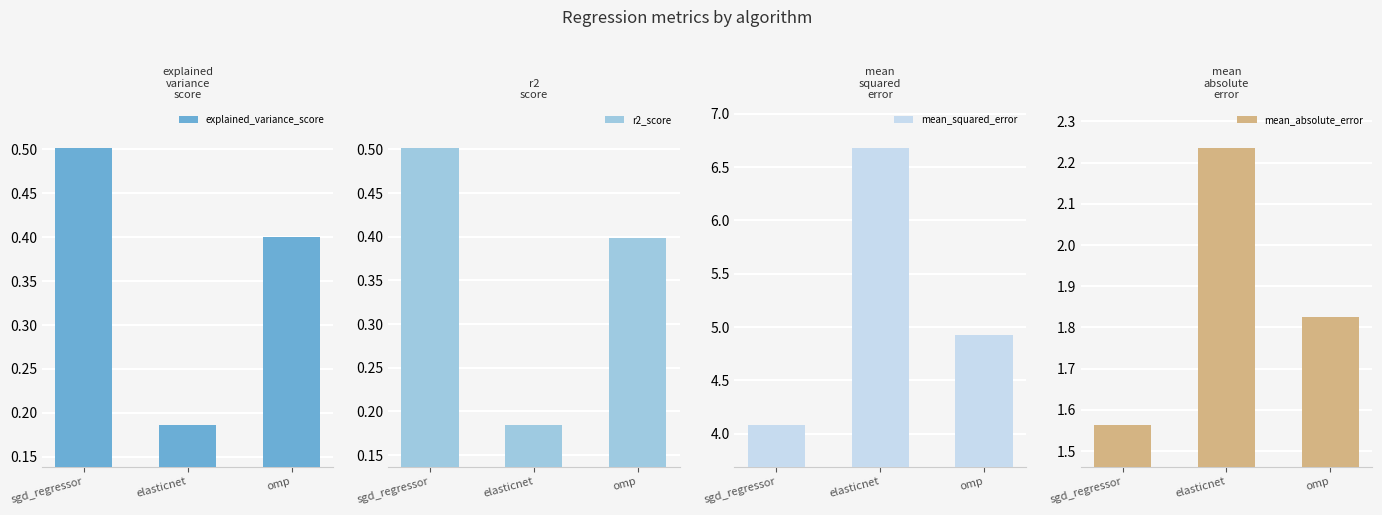

Are the bars grouped side by side (vs. stacked)?

Yes